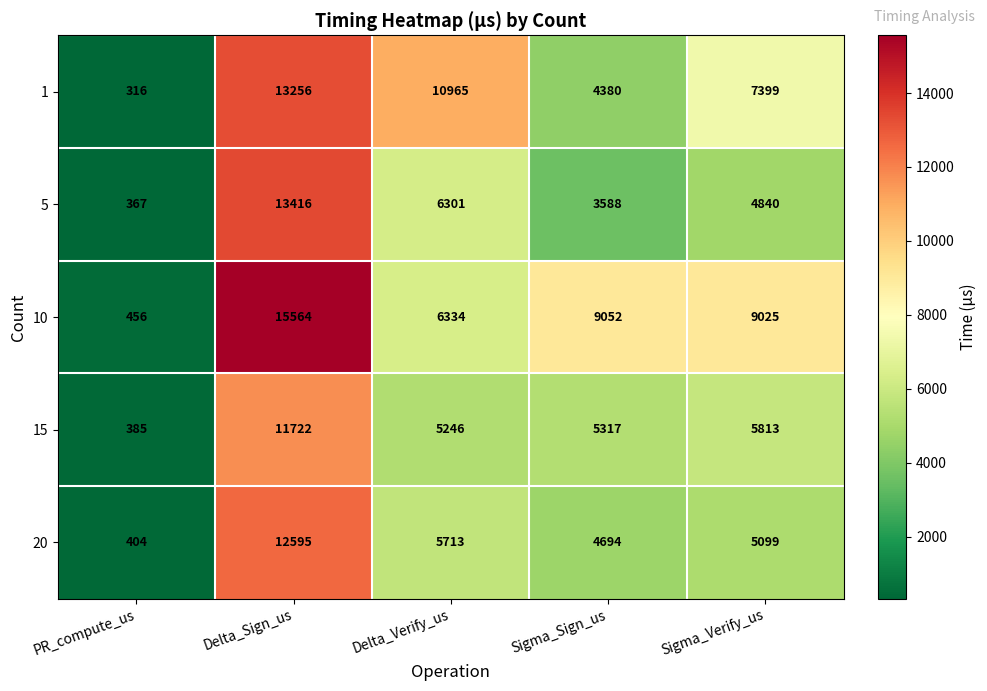

Which series has the widest spread of values?

10